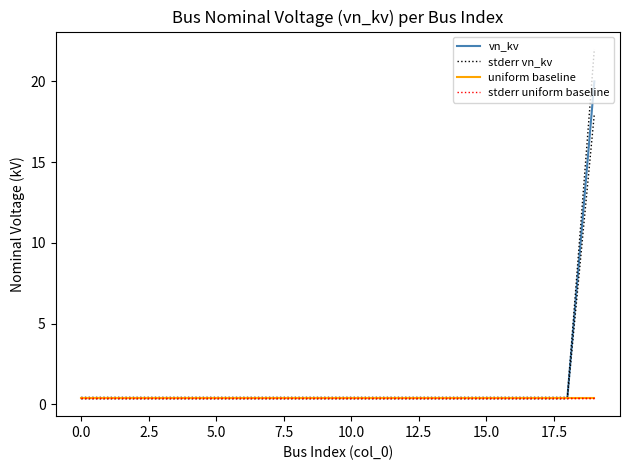

What is the sum of the vn_kv values at 13 and 18?

0.8